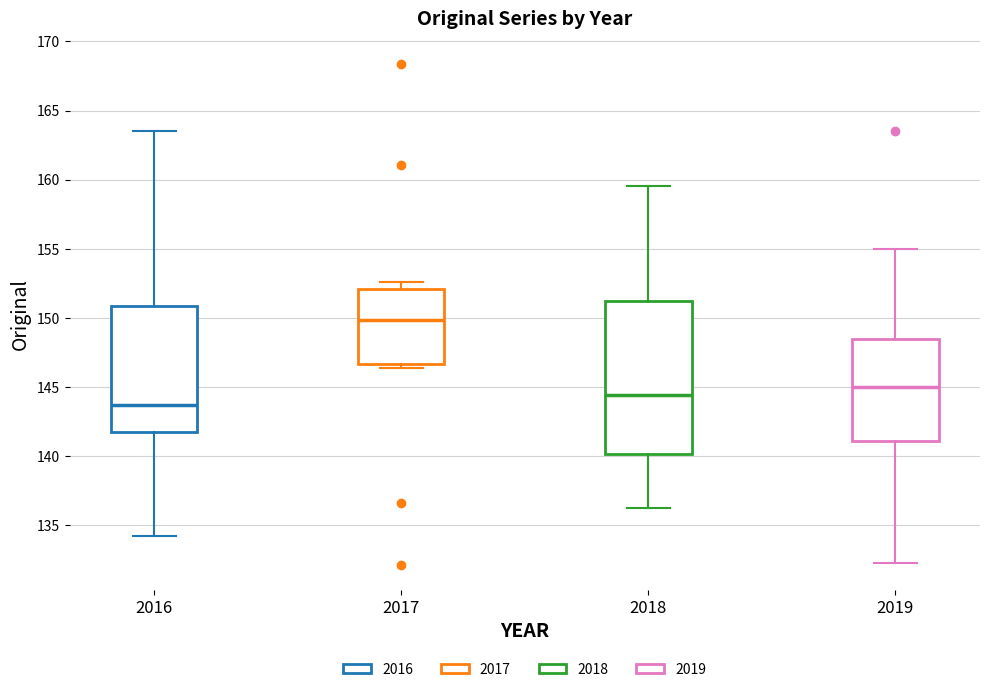

Reading left to right, transcribe this box plot: for each box, give where its median line is, the range the box spans, and where its two whiskers end, as read against the y-axis. The values are not printed on the chart, so give them approximately, as read against the axis.

2016: median 143.5, box 142.0 to 151.0, whiskers 134.0 to 163.5
2017: median 150.0, box 146.5 to 152.0, whiskers 146.5 (just below the box's lower edge) to 152.5
2018: median 144.5, box 140.0 to 151.0, whiskers 136.5 to 159.5
2019: median 145.0, box 141.0 to 148.5, whiskers 132.5 to 155.0